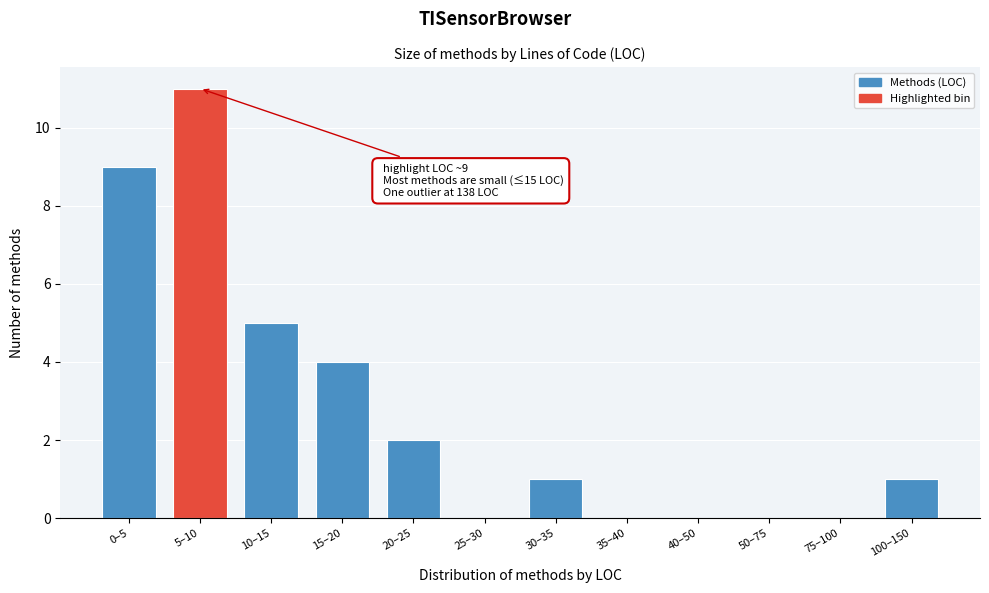

Reading left to right, what are all the values shown in this chart?

0–5=9	5–10=11	10–15=5	15–20=4	20–25=2	25–30=0	30–35=1	35–40=0	40–50=0	50–75=0	75–100=0	100–150=1